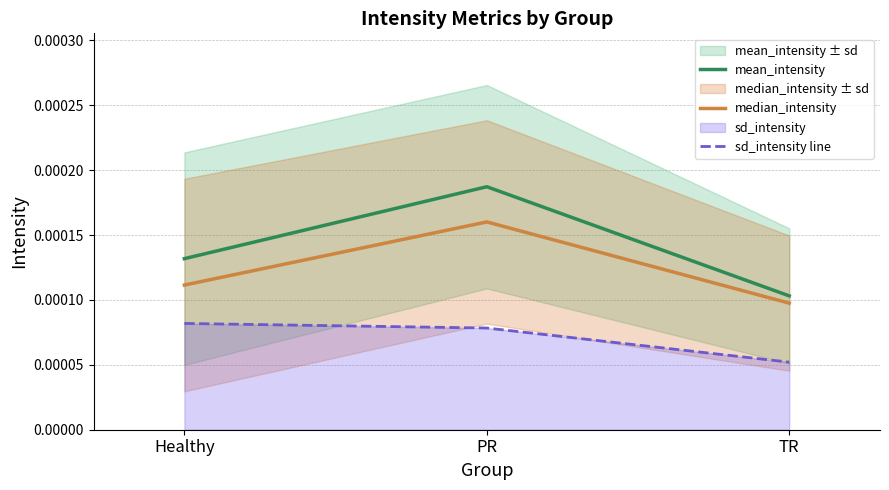

What position from the left is PR?

2